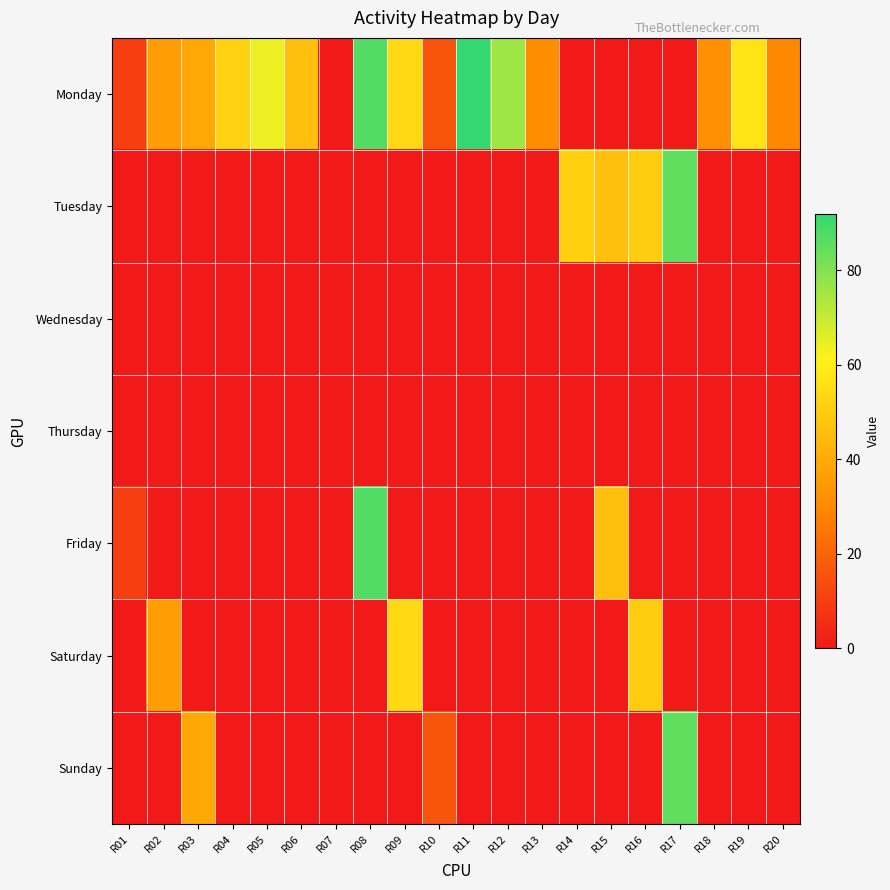

At how many categories does at least one series exceed 87?

1